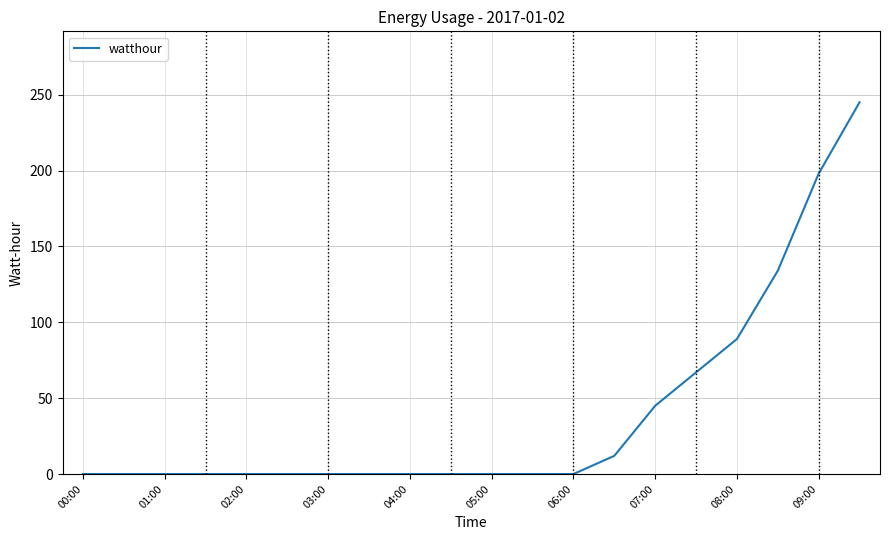

Reading left to right, list all the values displayed in this chart.

0	0	0	0	0	0	0	0	0	0	0	0	0	12	45	67	89	134	198	245